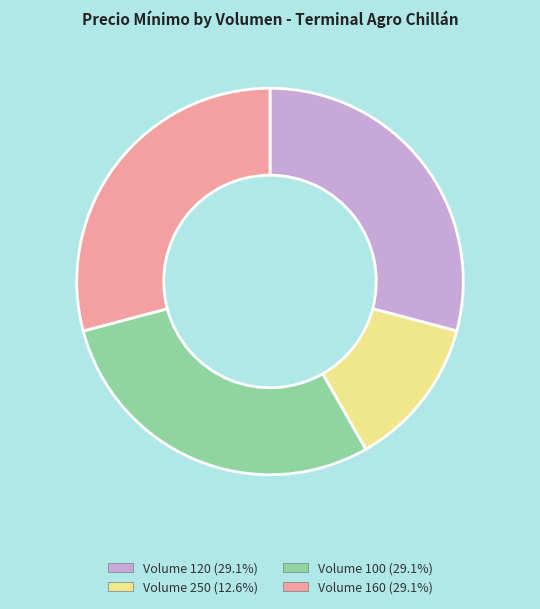

Is there a majority slice in this chart?

No